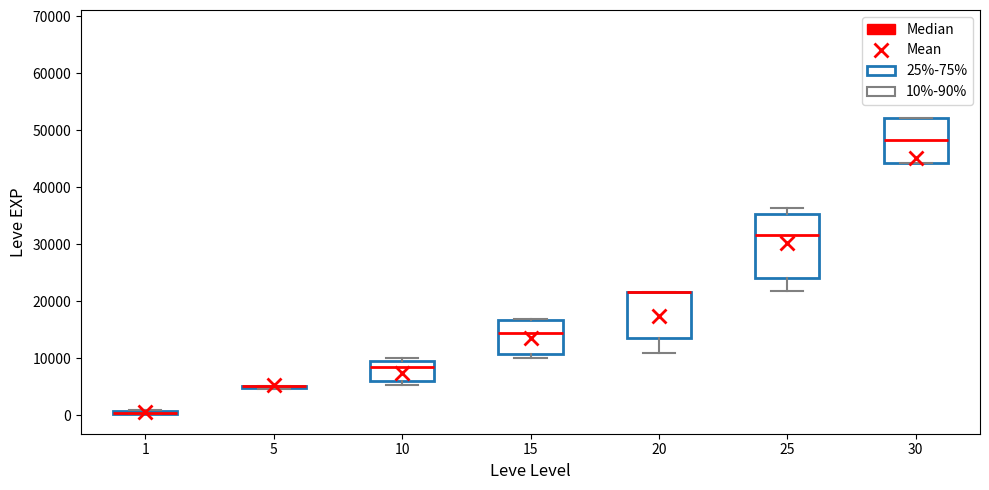

Which box is the tallest, from its lower edge to its upper edge?

25